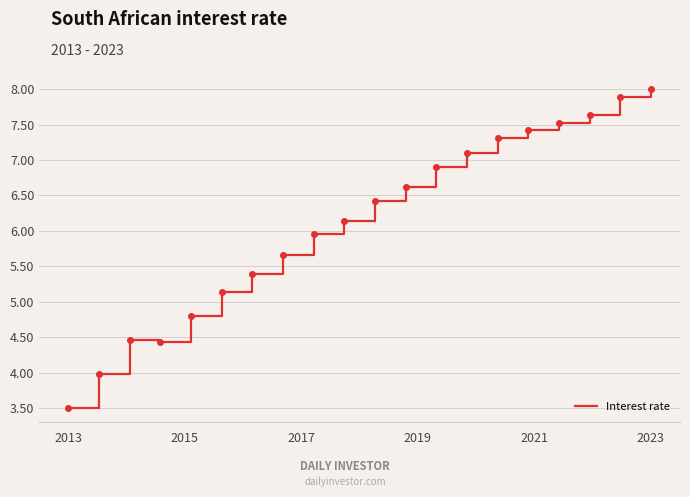

What is the difference between the maximum and minimum values?

4.5